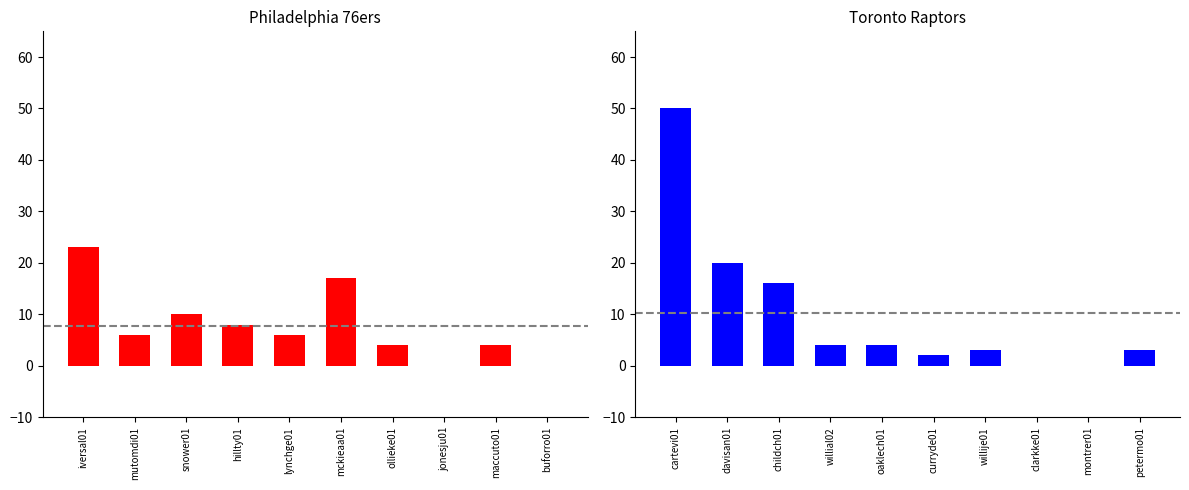

Where is Philadelphia 76ers nearest to the value 11?

snower01